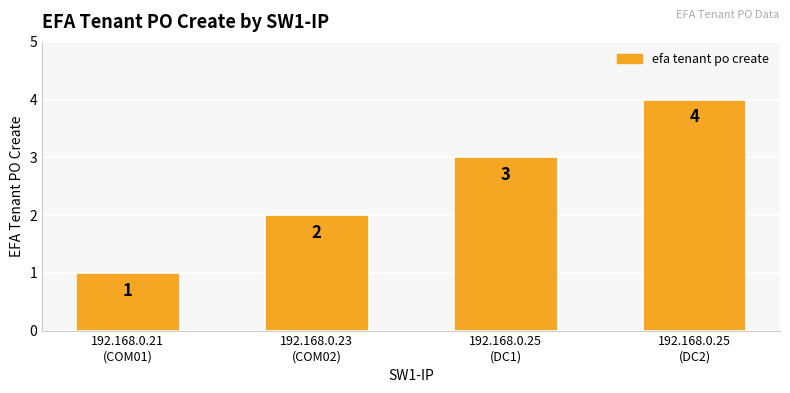

Are the bars grouped side by side (vs. stacked)?

No